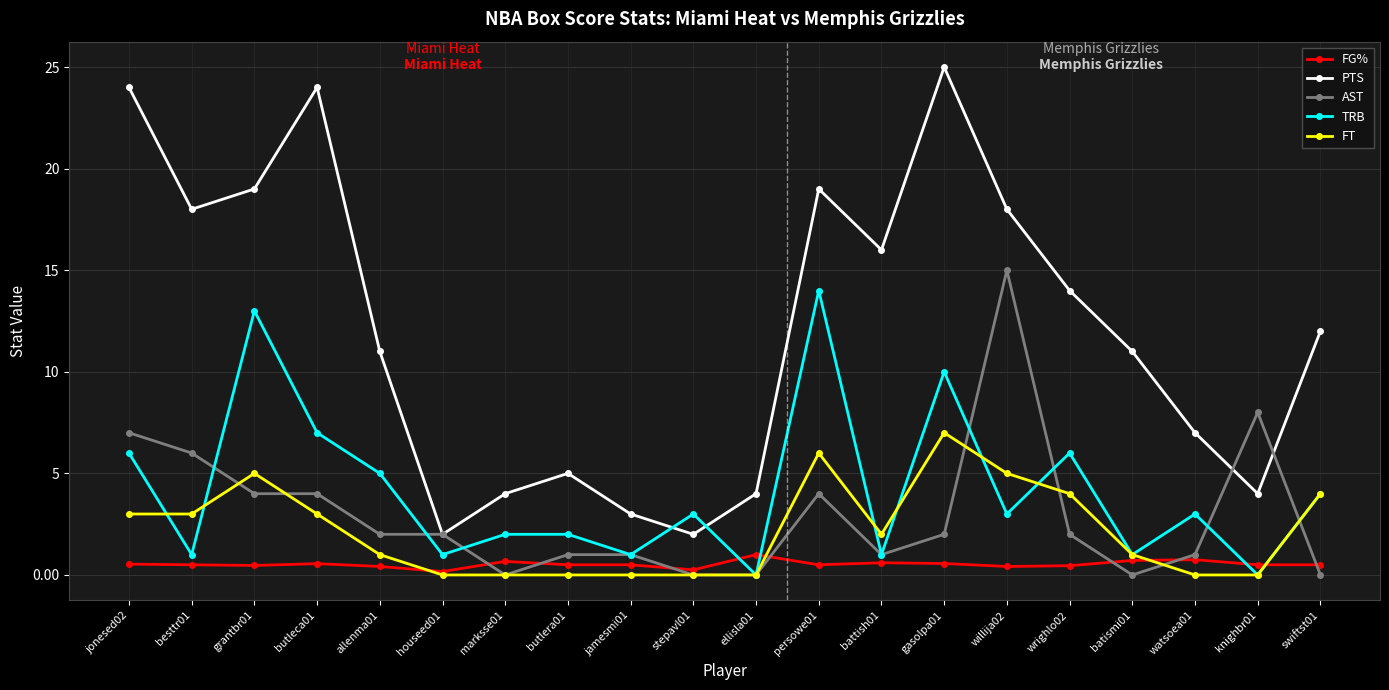

Is it true that AST equals 7.0 at jonesed02?

True